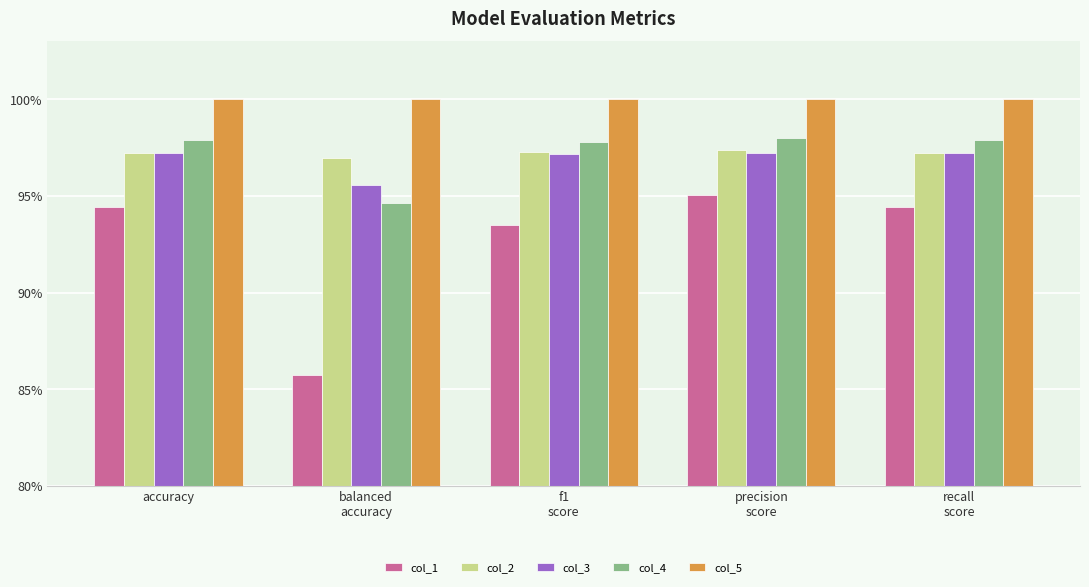

The col_5 series shows 1.3 at recall
score. True or false?

False